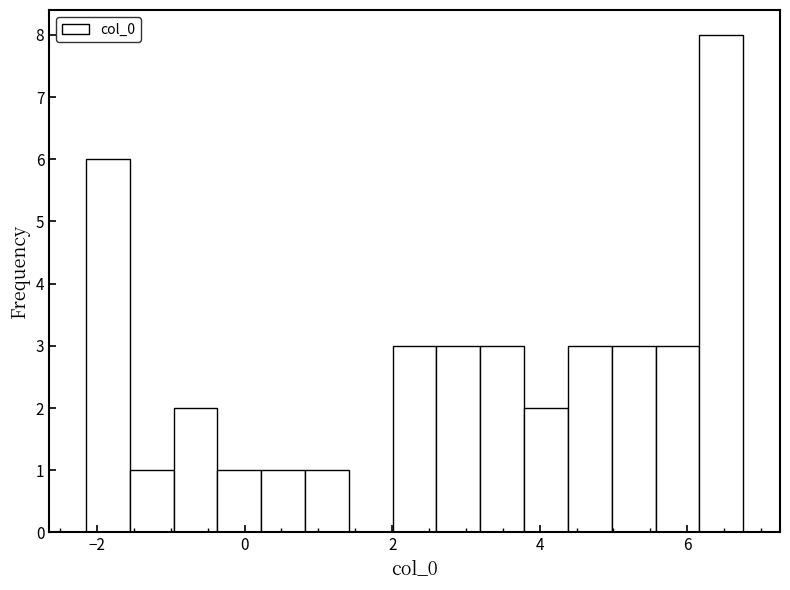

Read against the x-axis, roughly where is the centre of the tallest bar?

6.4